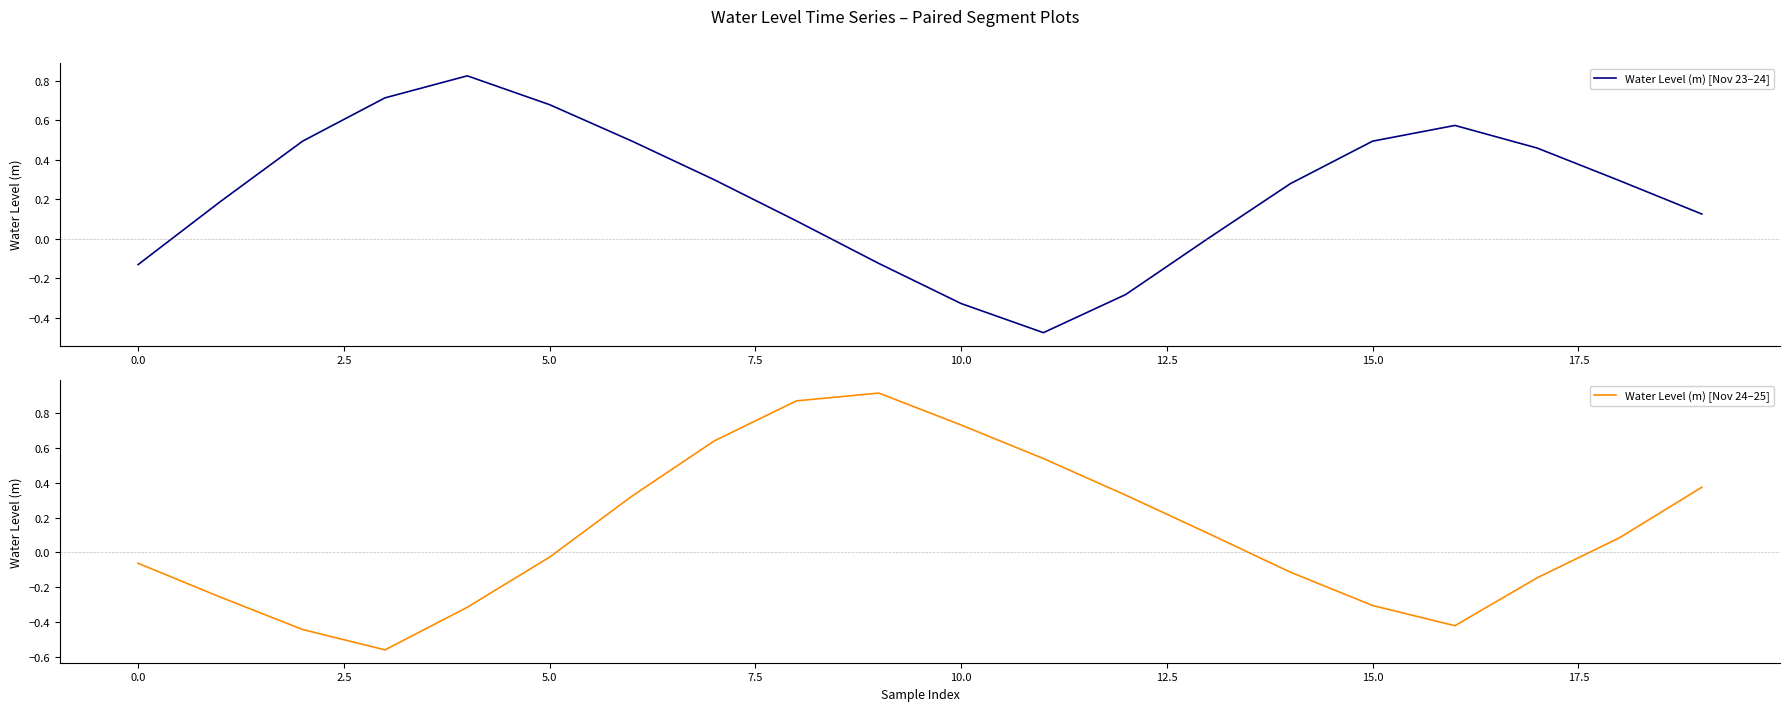

Is it true that Water Level (m) [Nov 24–25] equals -0.3 at 15.0?

True